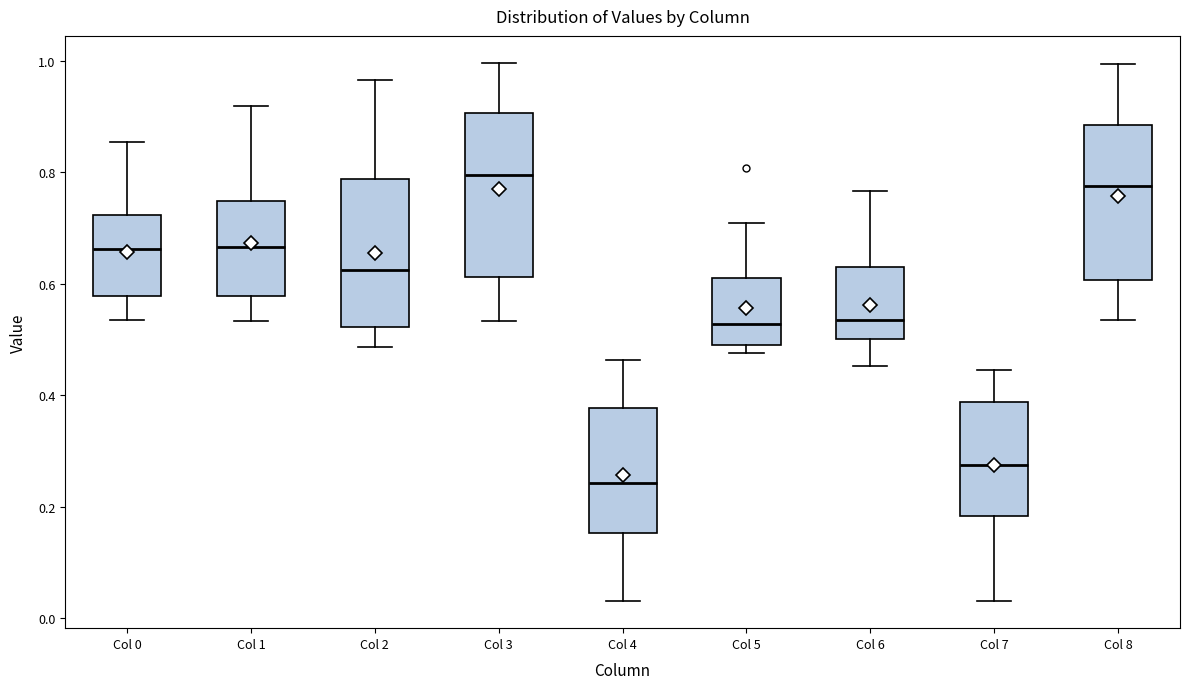

Reading left to right, transcribe this box plot: for each box, give where its median line is, the range the box spans, and where its two whiskers end, as read against the y-axis. The values are not printed on the chart, so give them approximately, as read against the axis.

Col 0: median 0.66, box 0.58 to 0.72, whiskers 0.54 to 0.86
Col 1: median 0.66, box 0.58 to 0.74, whiskers 0.54 to 0.92
Col 2: median 0.62, box 0.52 to 0.78, whiskers 0.48 to 0.96
Col 3: median 0.80, box 0.62 to 0.90, whiskers 0.54 to 1.00
Col 4: median 0.24, box 0.16 to 0.38, whiskers 0.04 to 0.46
Col 5: median 0.52, box 0.50 to 0.62, whiskers 0.48 to 0.70
Col 6: median 0.54, box 0.50 to 0.62, whiskers 0.46 to 0.76
Col 7: median 0.28, box 0.18 to 0.38, whiskers 0.04 to 0.44
Col 8: median 0.78, box 0.60 to 0.88, whiskers 0.54 to 1.00